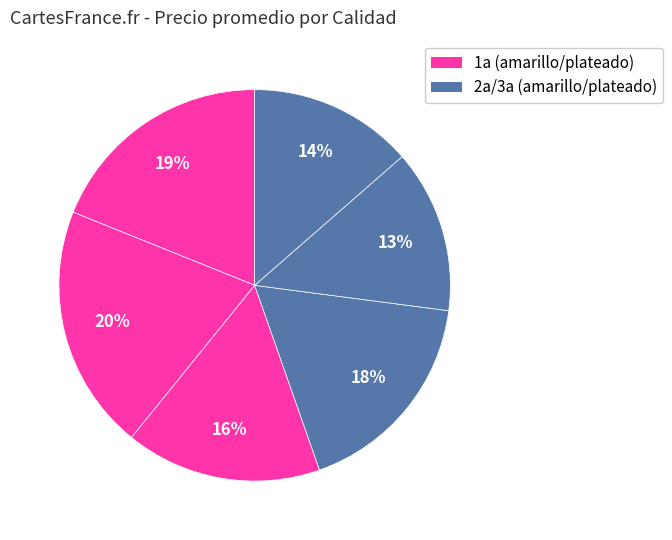

How many segments does this pie chart have?

6